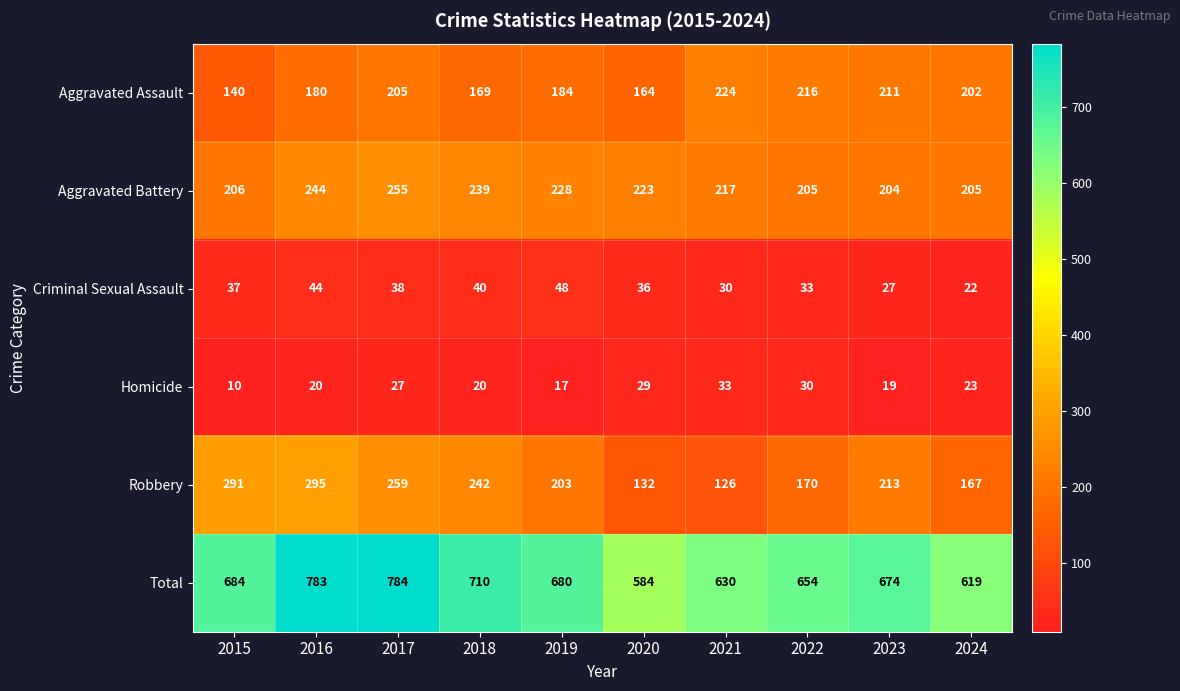

Rank the series at 2020 from lowest to highest value.

Homicide, Criminal Sexual Assault, Robbery, Aggravated Assault, Aggravated Battery, Total